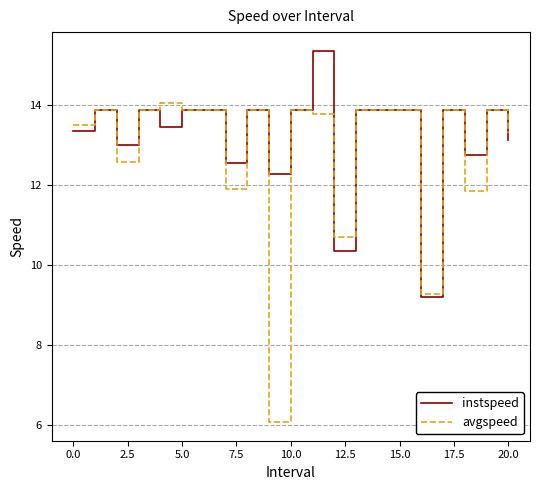

What is the difference between the second highest and second lowest values in the instspeed series?

3.5